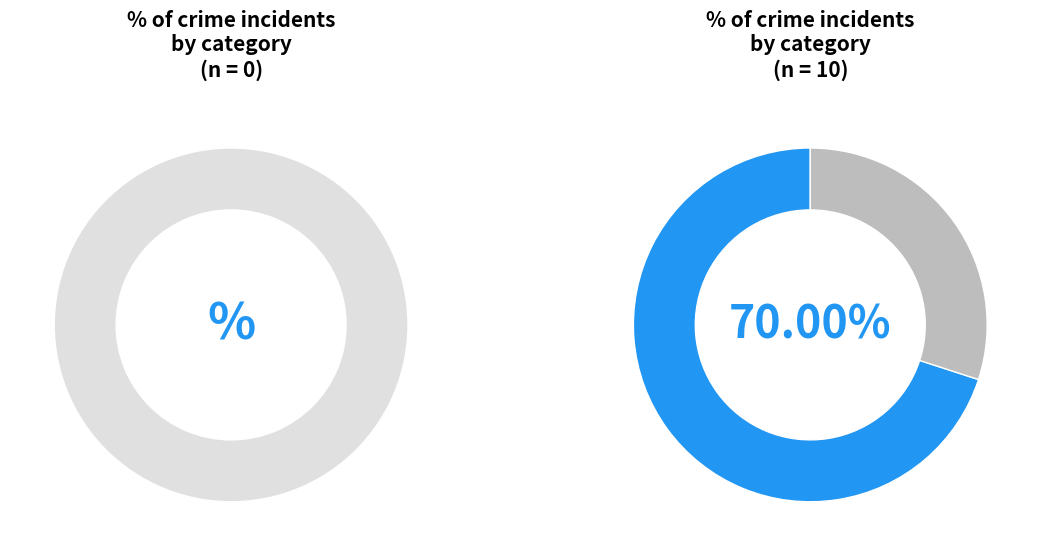

Count the number of slices in the pie.

3